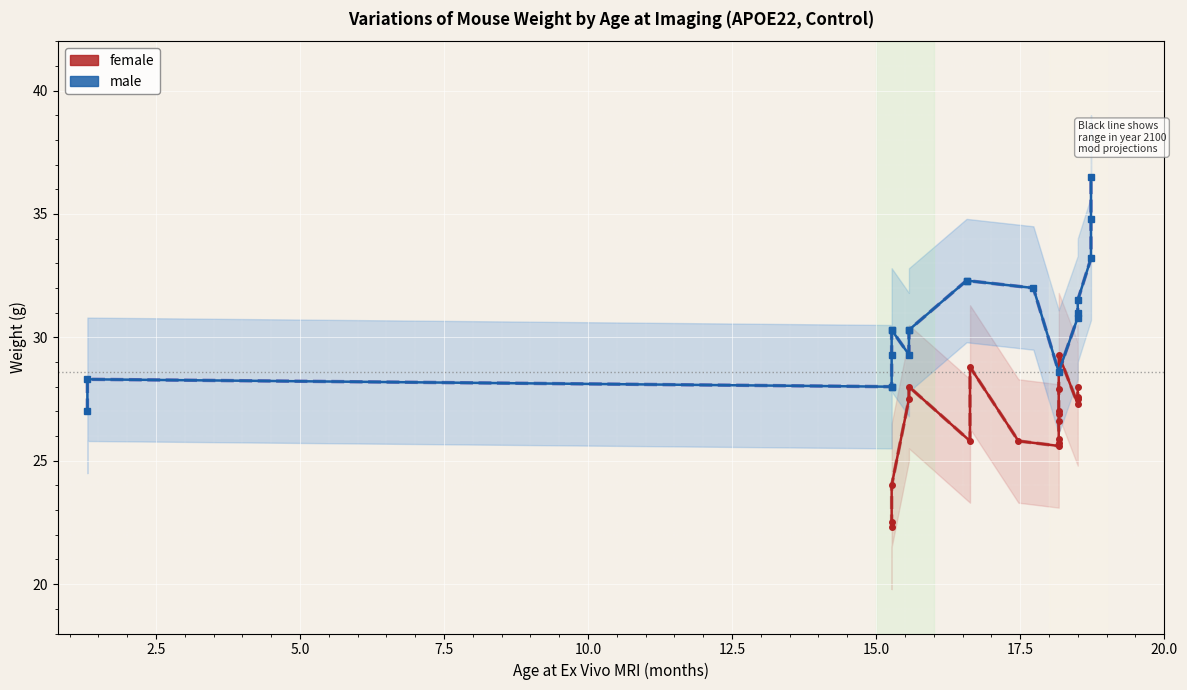

What are all the series names shown in the legend?

female, male